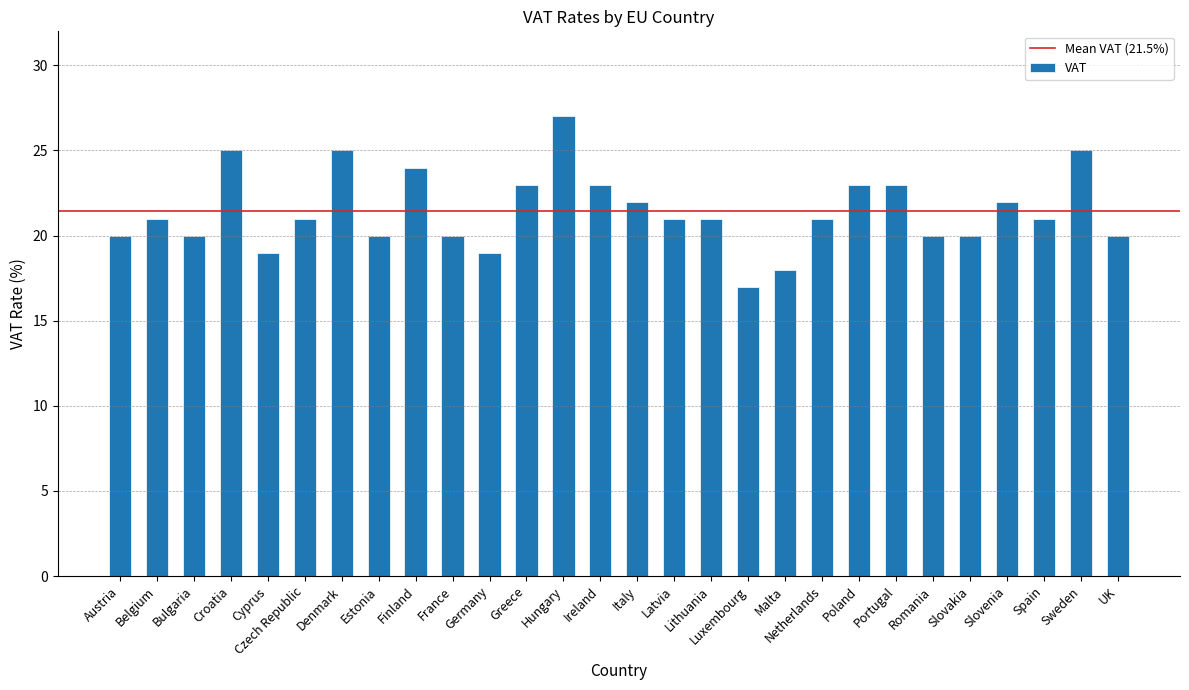

Which has a higher value, Estonia or Denmark?

Denmark